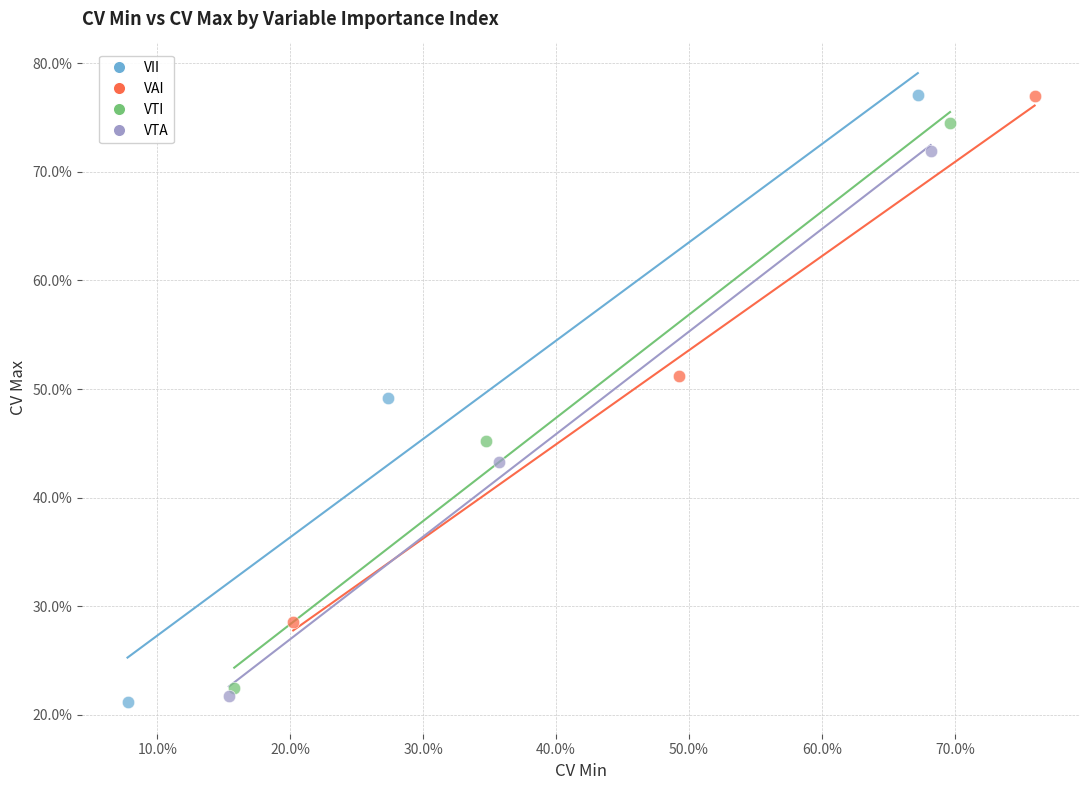

What are all the series names shown in the legend?

VII, VAI, VTI, VTA